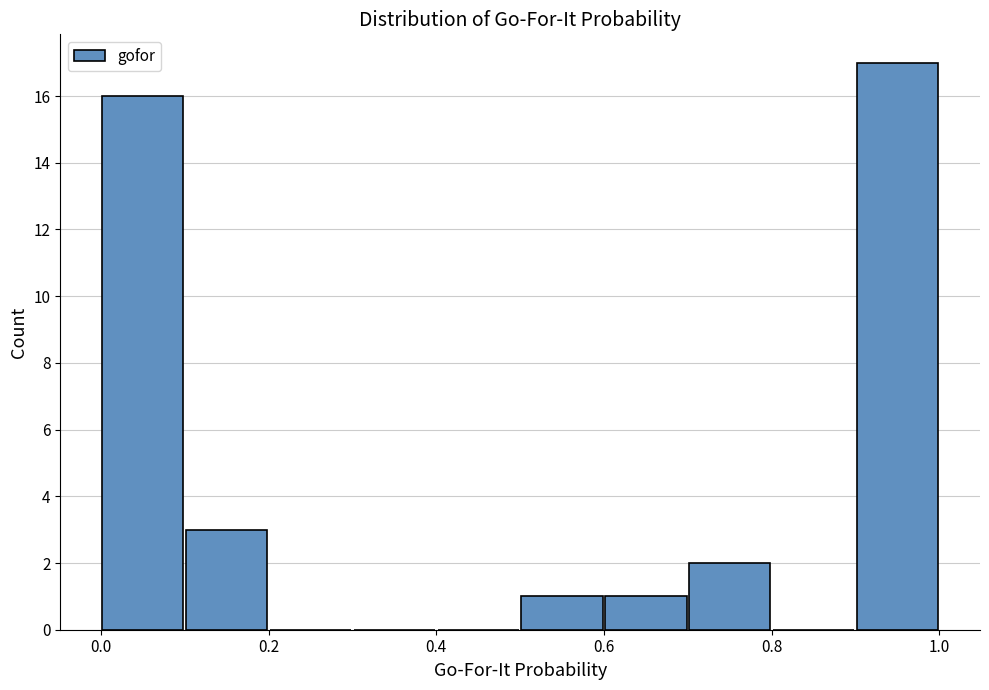

Reading left to right, transcribe this chart: for each bar, give the range it covers on the x-axis and its height. The values are not printed on the chart, so give them approximately, as read against the axis.

0.0 to 0.1: 16
0.1 to 0.2: 3
0.2 to 0.3: 0
0.3 to 0.4: 0
0.4 to 0.5: 0
0.5 to 0.6: 1
0.6 to 0.7: 1
0.7 to 0.8: 2
0.8 to 0.9: 0
0.9 to 1.0: 17